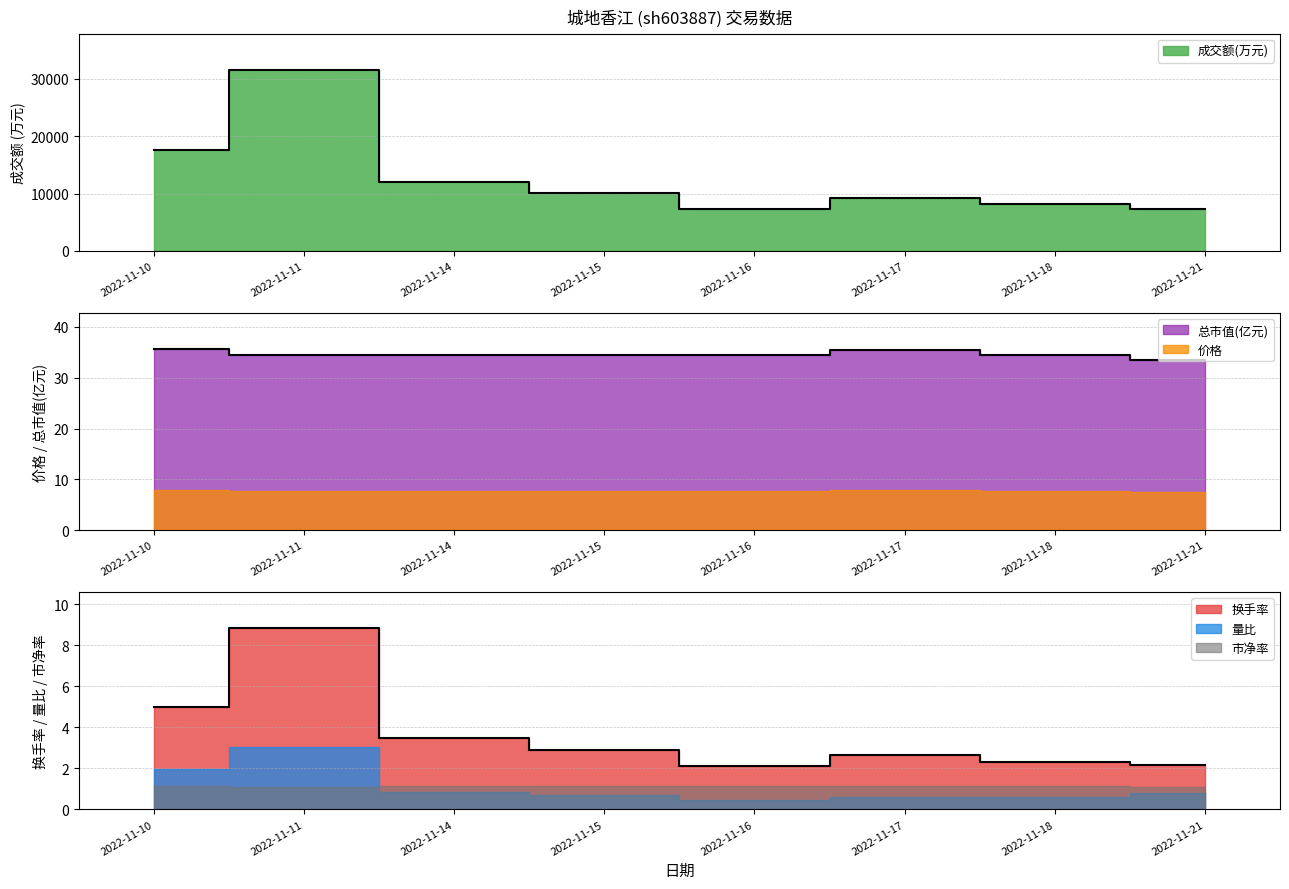

Which category has the highest value across all series?

2022-11-11